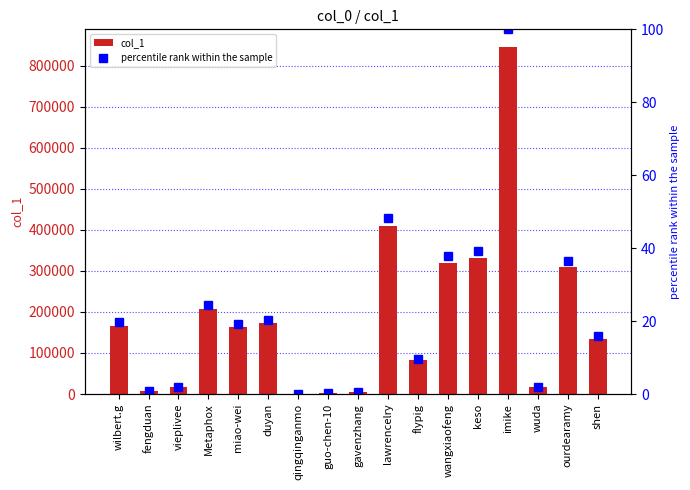

The value of col_1 at imike is 846061. True or false?

True